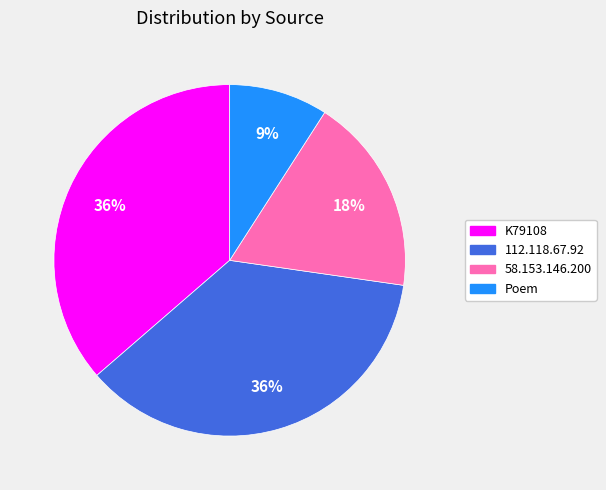

Which slice is the smallest?

Poem